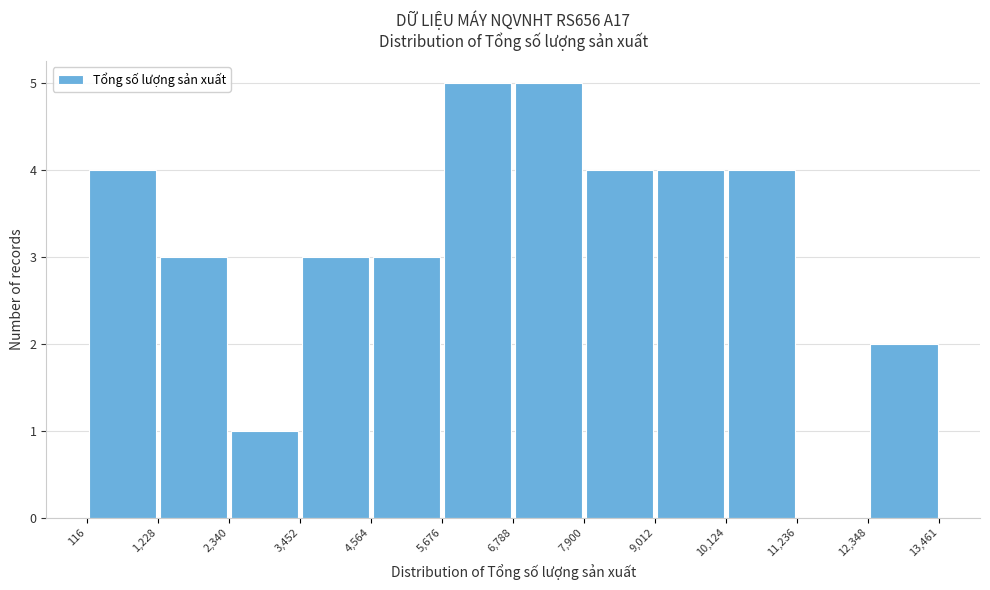

What is the height of the bar covering 3,452 to 4,564 on the x-axis? The values are not printed on the chart, so give them approximately, as read against the axis.

3